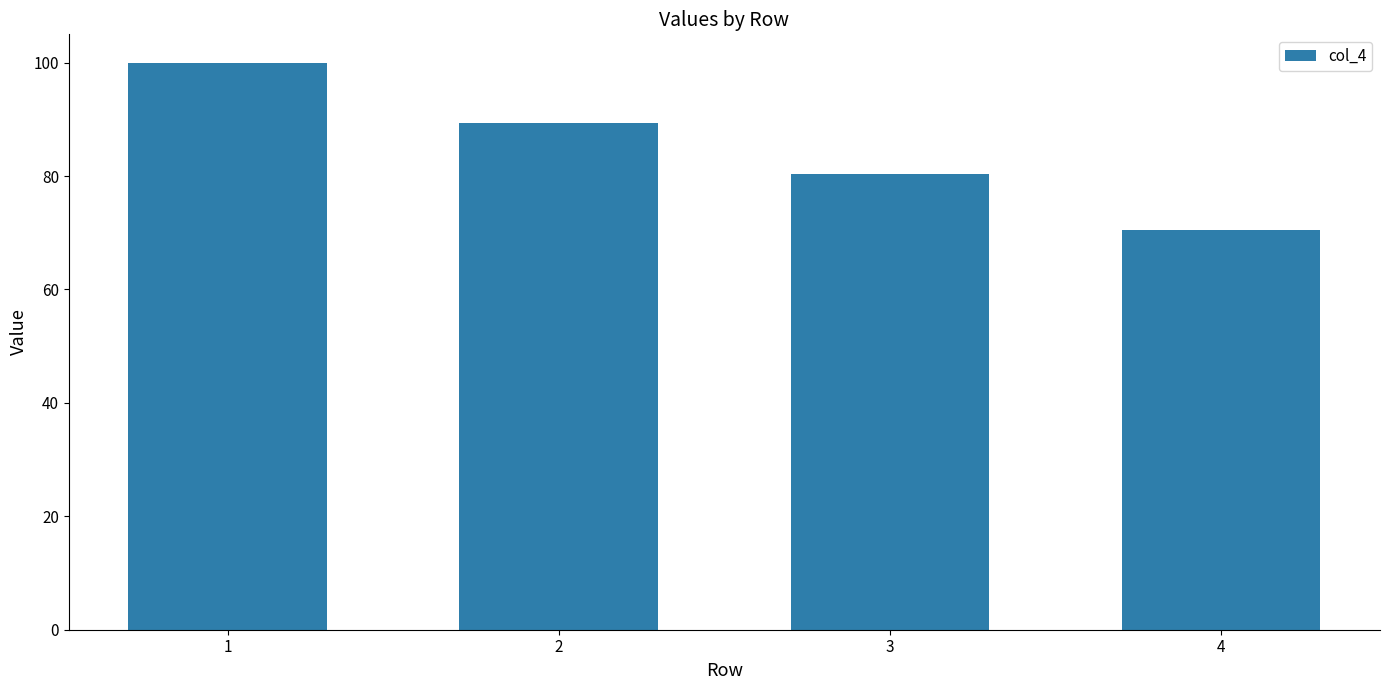

Which label corresponds to the largest value in the chart?

1